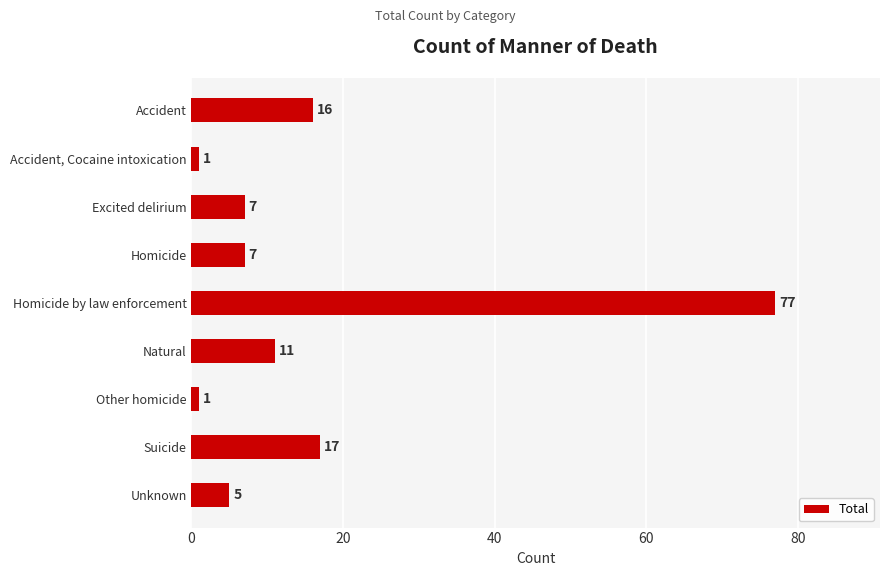

Which has a higher value, Excited delirium or Natural?

Natural